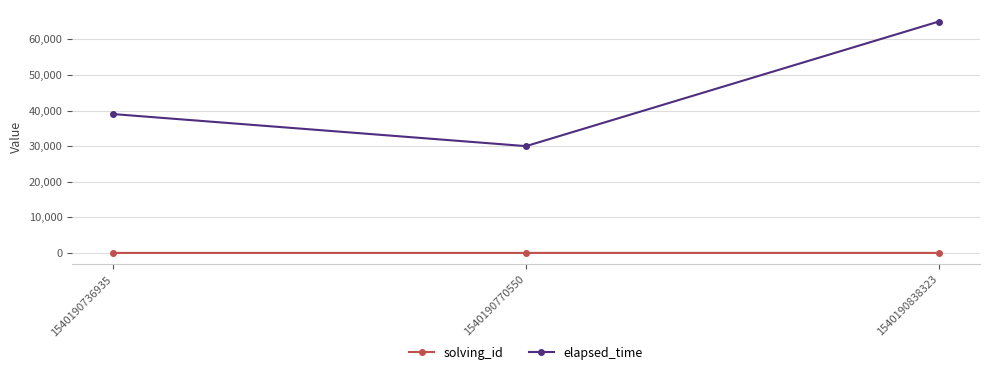

At how many categories does at least one series exceed 37529?

2